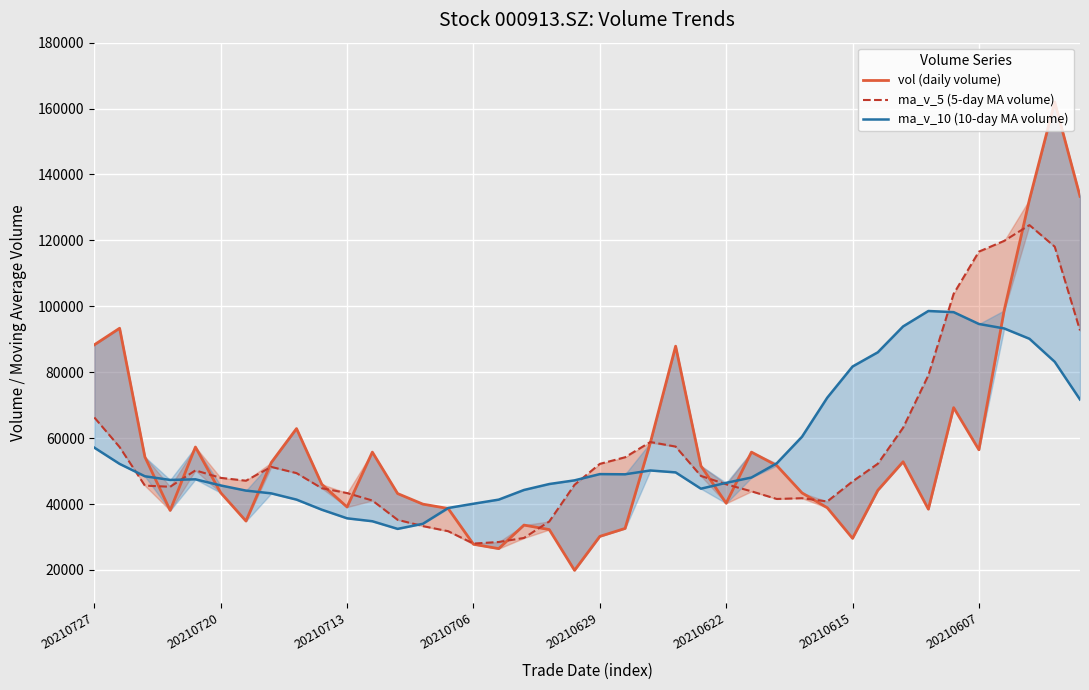

Reading right to left, list all the values displayed in this chart.

vol (daily volume): 133372.7	161971.5	132407.2	98758.0	56458.6	69255.4	38439.6	52831.3	44173.0	29595.0	38874.3	43382.4	51689.0	55758.8	40245.5	51588.9	87902.1	58635.7	32599.7	30183.8	19885.1	32253.7	33617.0	26475.6	27797.0	38650.1	39970.8	43182.0	55760.0	39095.1	45992.8	62897.4	52576.9	34837.4	43427.4	57303.7	38065.4	54307.5	93343.1	88321.9
ma_v_5 (5-day MA volume): 92687.9	118095.4	124640.4	119858.1	116593.6	103770.1	79063.8	63148.6	52231.6	46858.9	40782.7	41771.2	41542.8	43859.9	45990.0	48533.0	57436.9	58826.2	54194.4	52182.0	45841.3	34711.6	29707.9	28483.1	28005.7	31758.7	33302.1	35215.1	41072.0	43331.6	44800.1	49385.5	51264.5	47079.9	47946.4	50208.6	45242.2	45588.3	57289.4	66268.3
ma_v_10 (10-day MA volume): 71721.7	83162.7	90147.1	93281.4	94638.3	98229.0	98579.6	93894.5	86044.8	81726.2	72276.4	60417.5	52345.7	48045.8	46424.4	44657.8	49604.1	50184.5	49027.1	49086.0	47187.1	46074.2	44267.0	41338.7	40093.9	38800.0	34006.9	32461.5	34777.5	35668.6	38279.4	41343.8	43239.8	44076.0	45639.0	47504.4	47313.8	48426.4	52184.7	57107.4